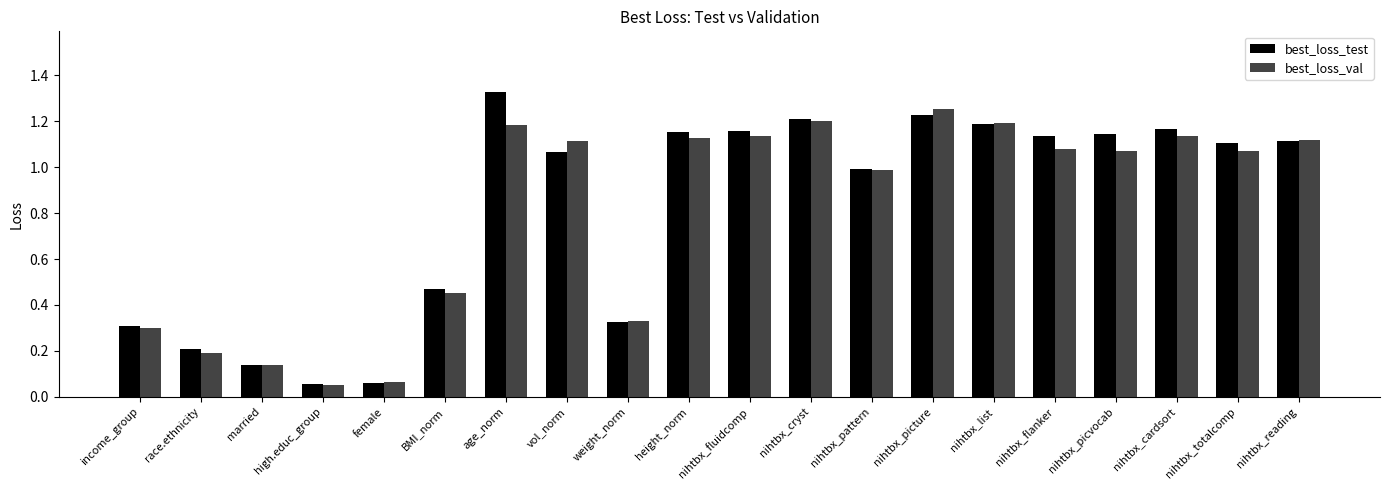

What is the total value across all series at BMI_norm?

0.9